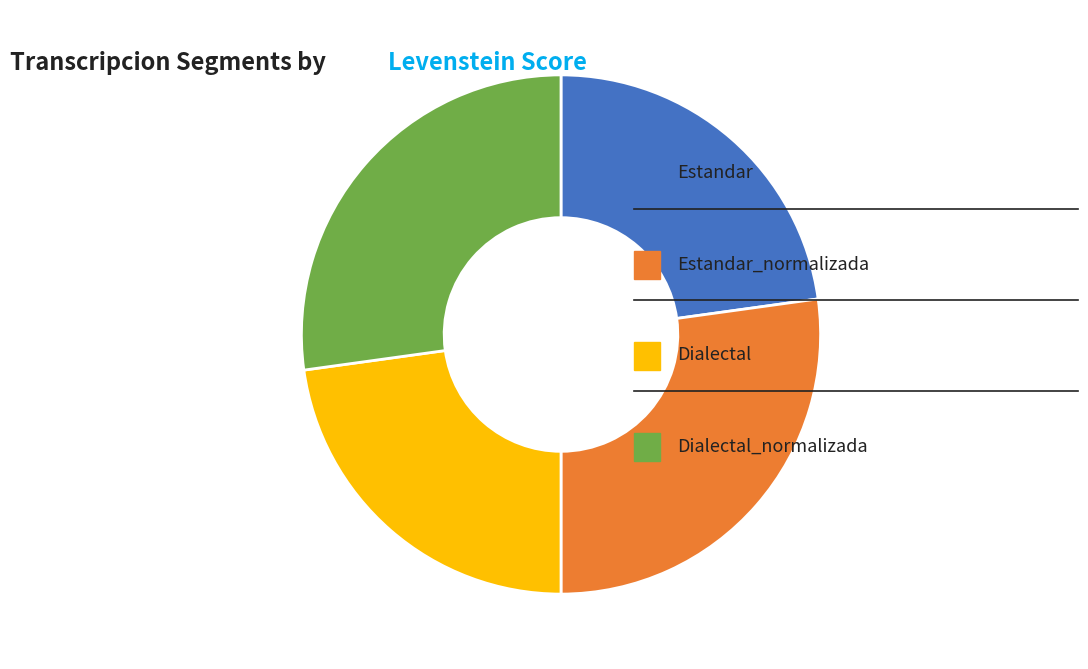

Does any single category account for the majority?

No